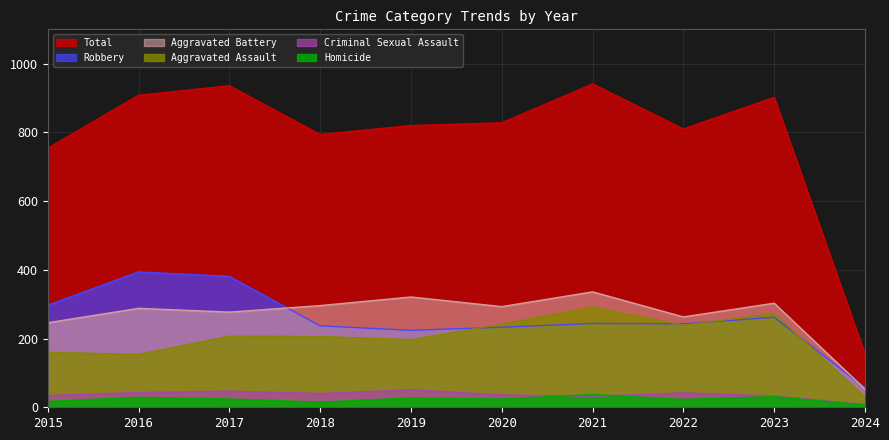

What is the total value across all series at 2016?

1816